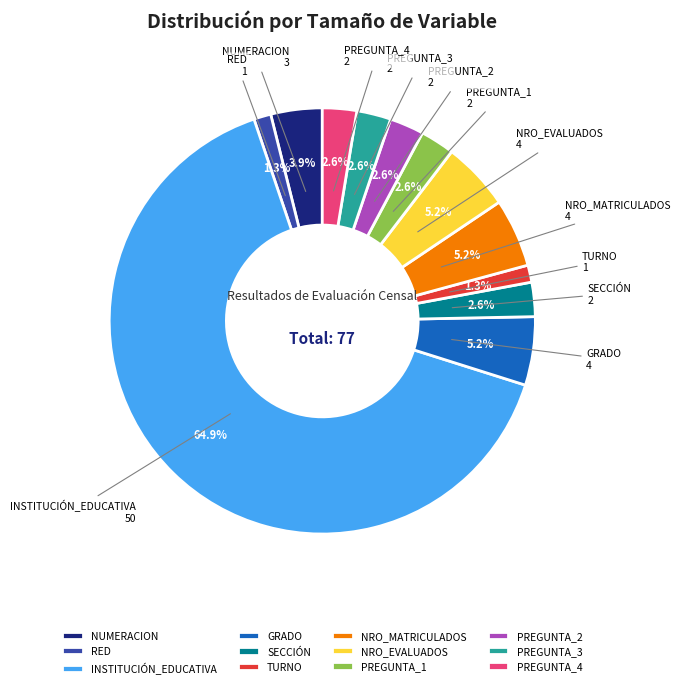

To the nearest percent, what is the difference between the GRADO and PREGUNTA_2 slice percentages?

3%